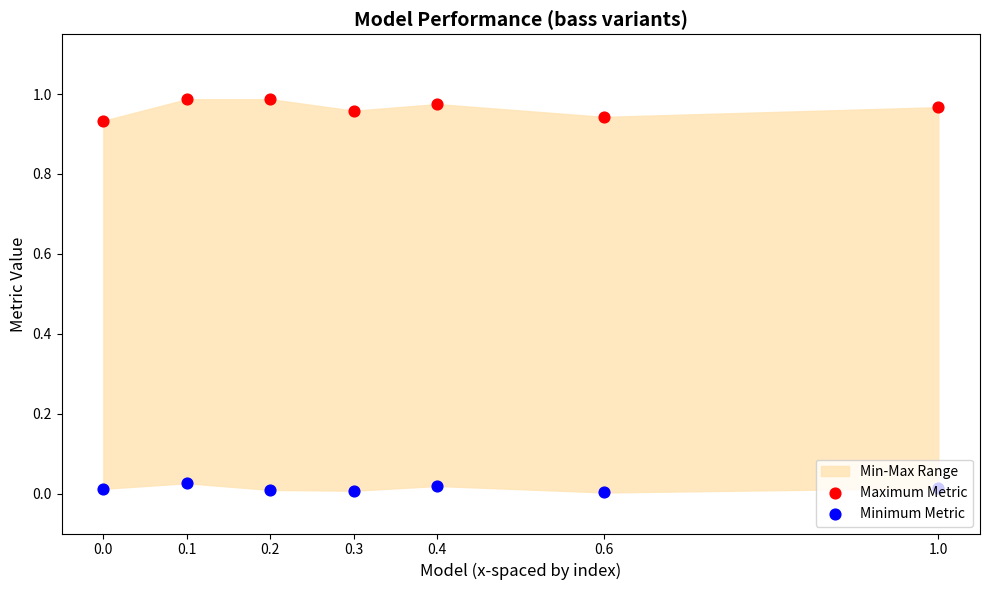

Which series reaches the maximum Y coordinate?

Maximum Metric